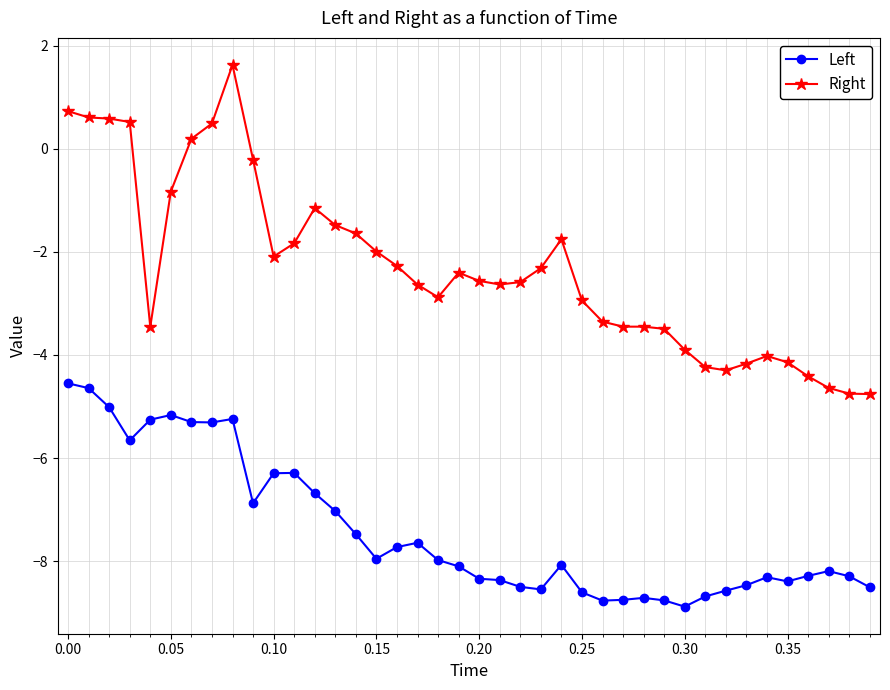

What is the difference between the maximum and minimum values in the Left series?

4.3